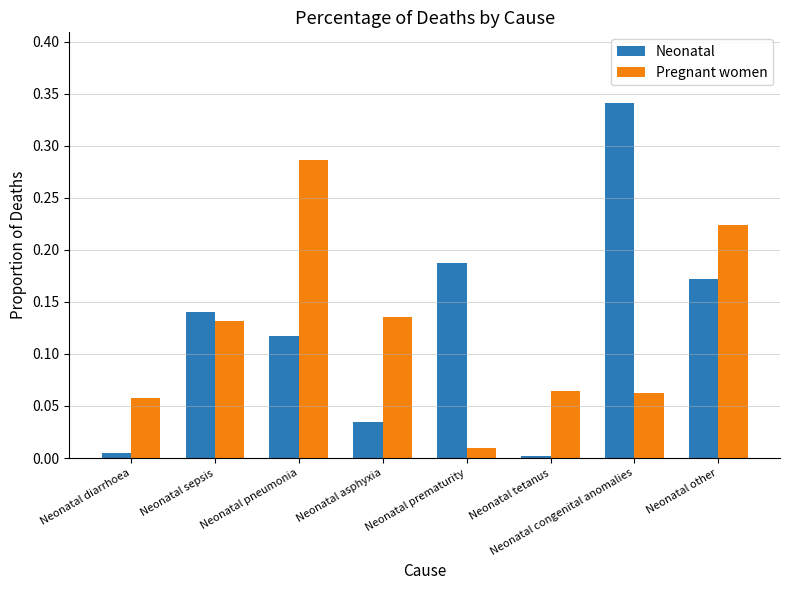

Which series has the largest total across all categories?

Neonatal